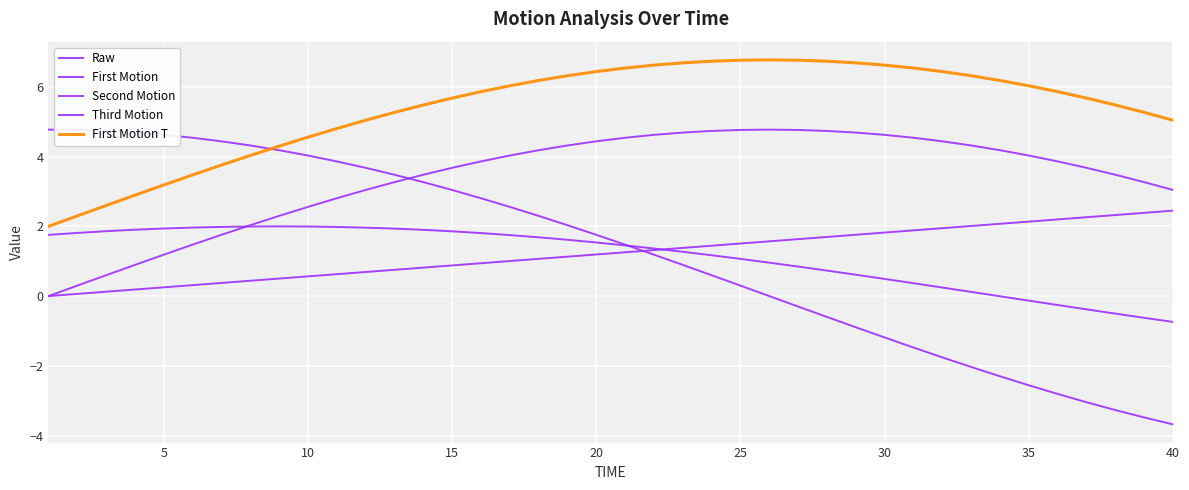

How many lines are shown in the chart?

5